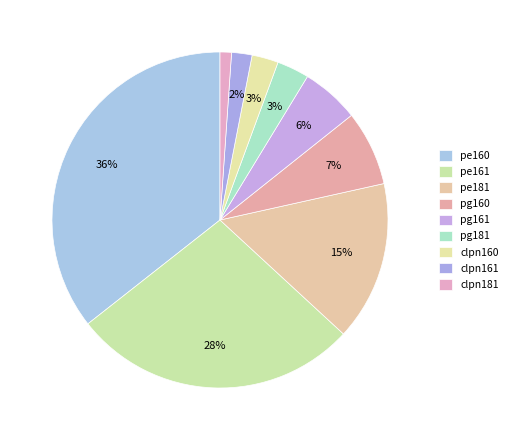

True or false: clpn181 accounts for 1% of the total.

True